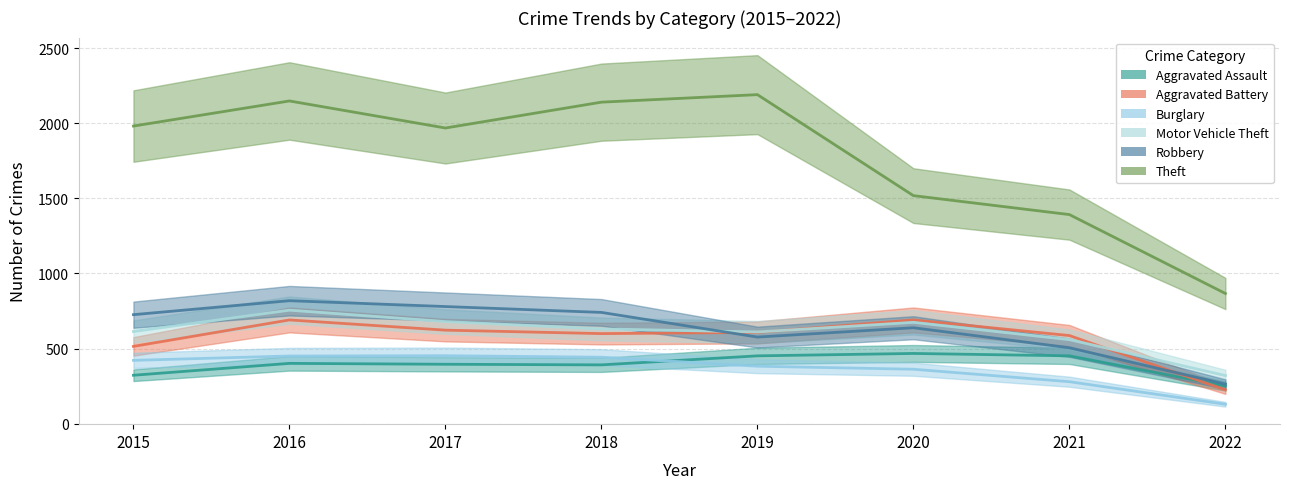

Where does the Burglary series first go above 422?

2016